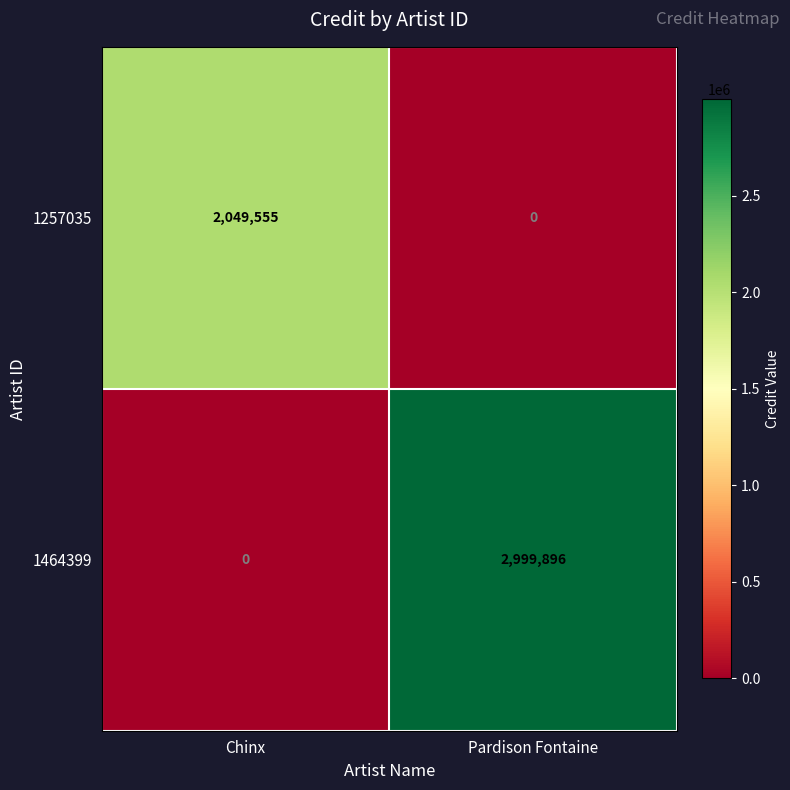

At Chinx, list the series in order from largest to smallest.

1257035, 1464399